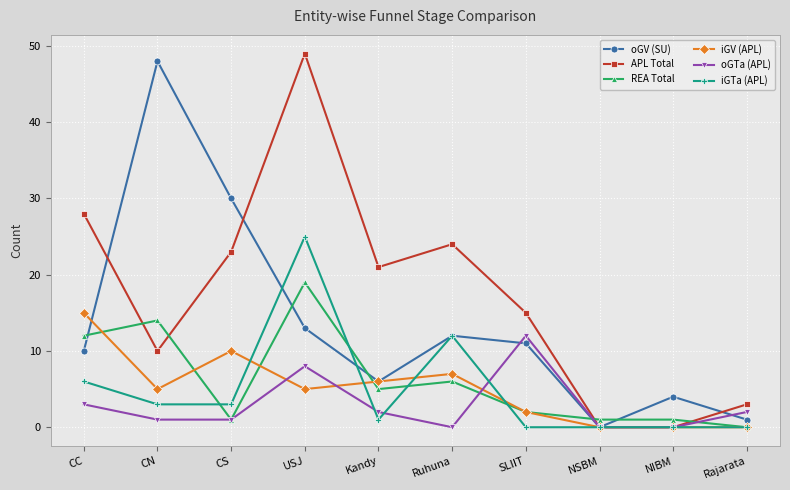

Which series changed the most between Ruhuna and NIBM?

APL Total